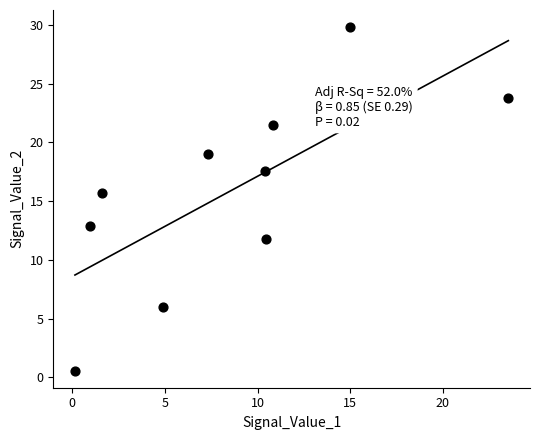

What Y value in the scatter plot is closest to 15?

15.7